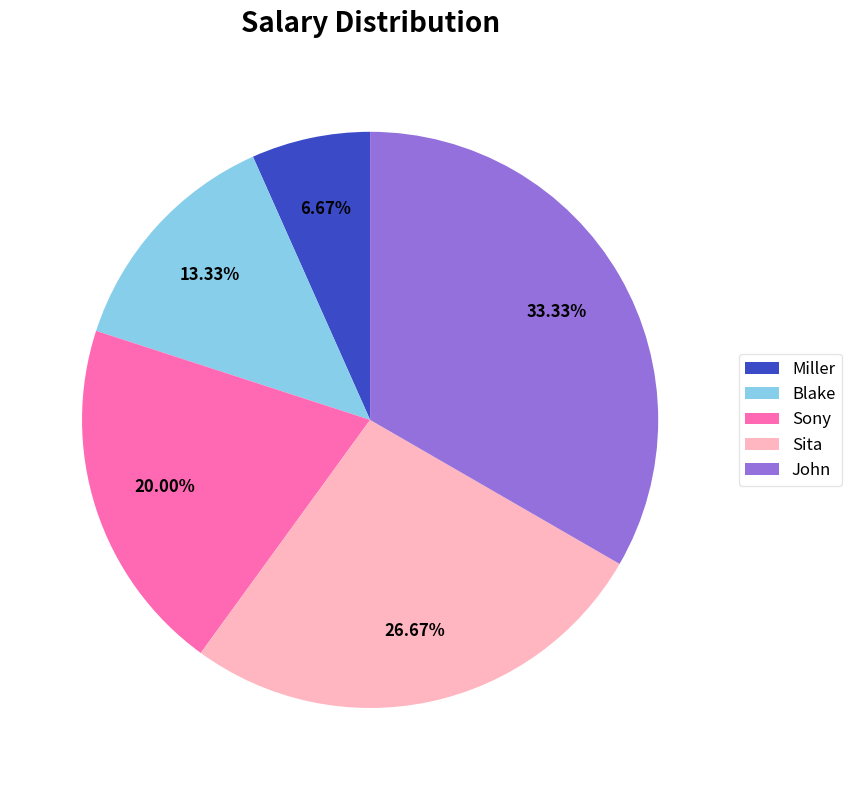

To the nearest percent, what is the difference between the Blake and Sony slice percentages?

7%